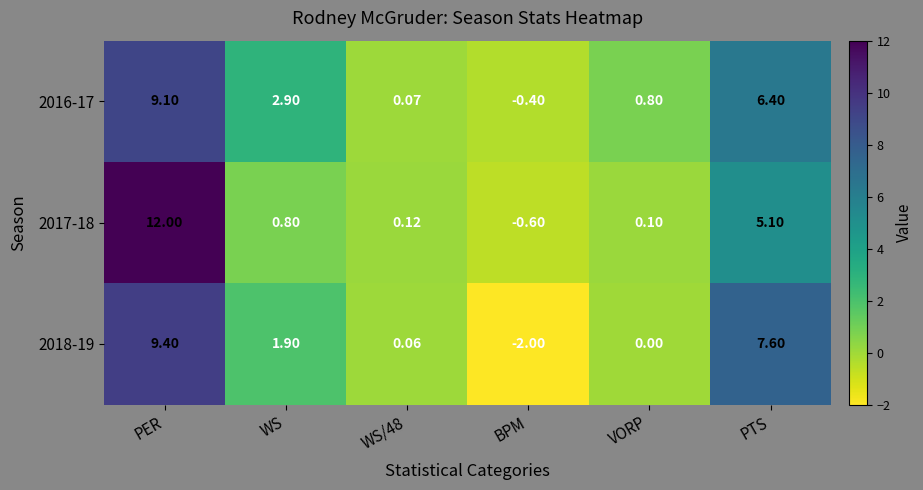

What is the smallest value displayed?

-2.0